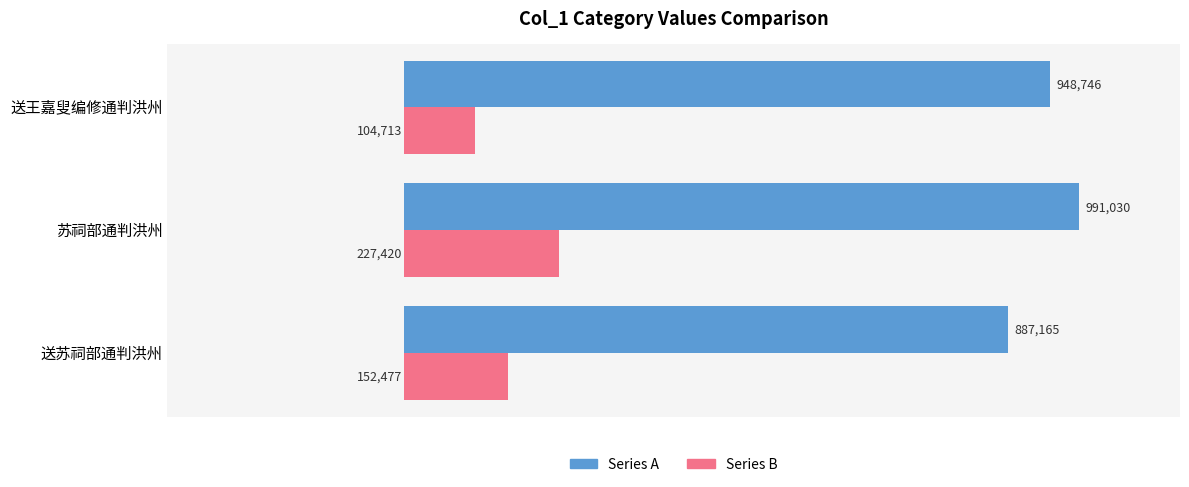

Which series has the largest range (max minus min)?

Series B